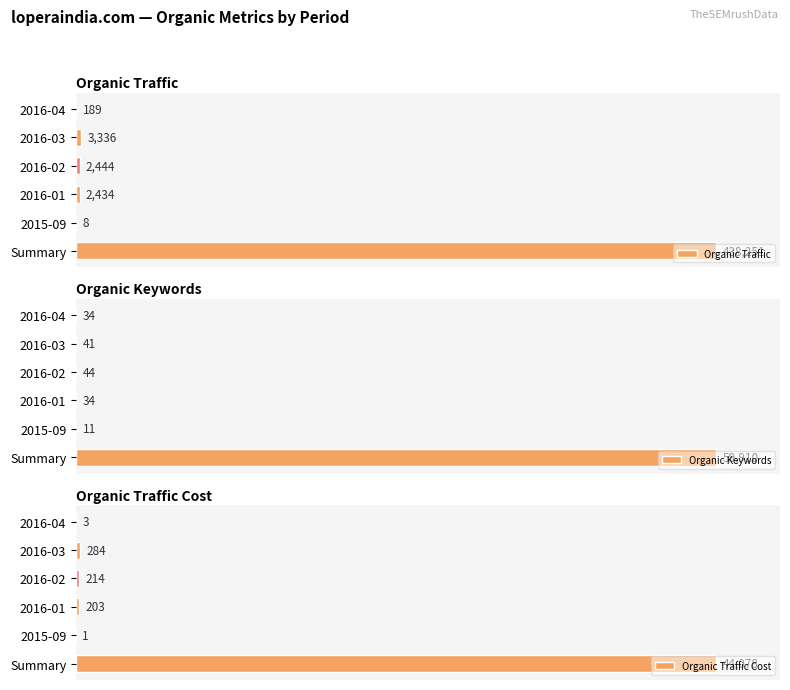

The Organic Traffic Cost series shows 0.0 at 2015-09. True or false?

True